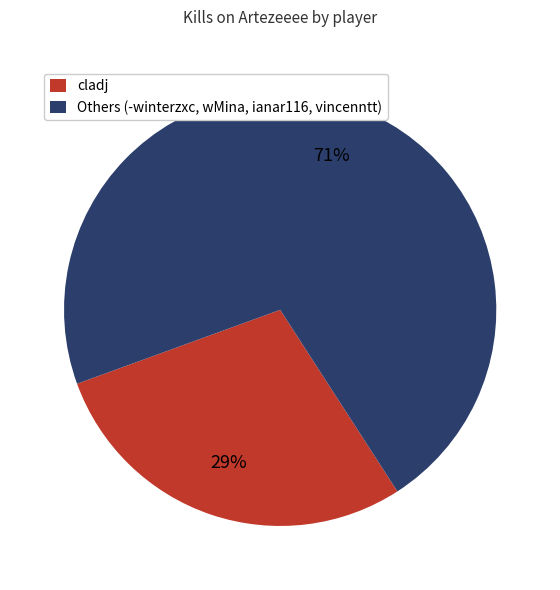

Is there any slice that represents more than half of the pie?

Yes